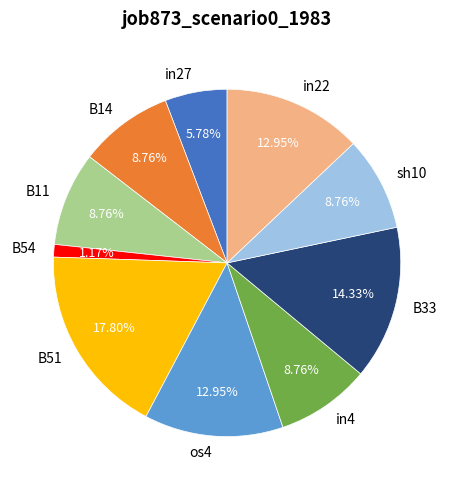

Which has a higher value, B54 or in4?

in4